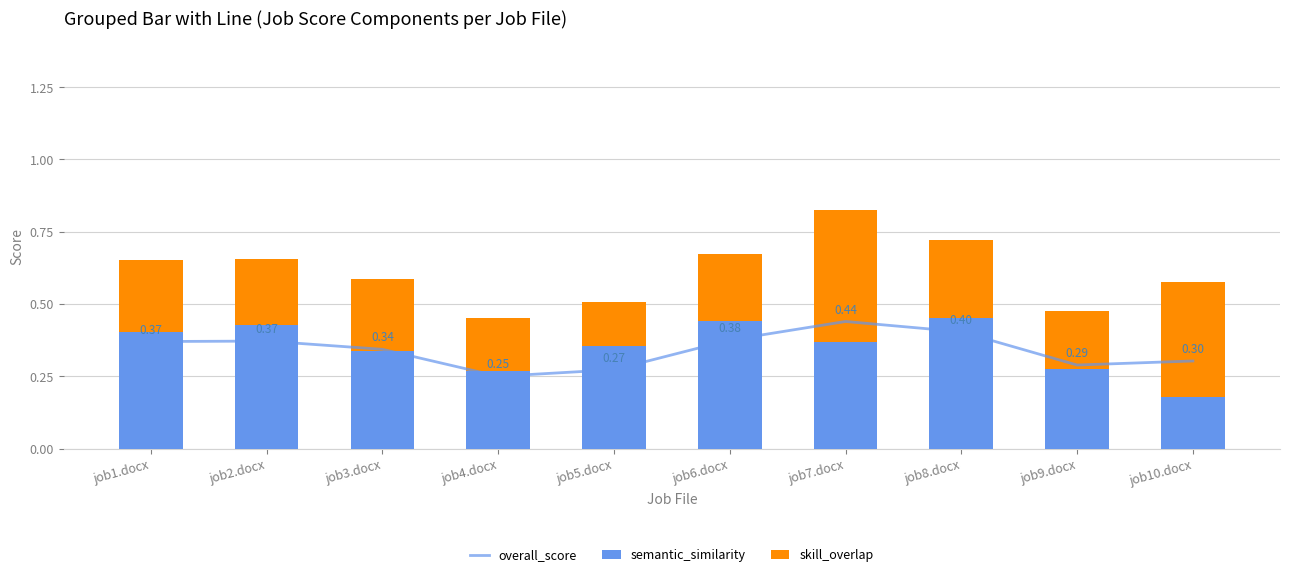

What is the label of the 7th bar from the left?

job7.docx